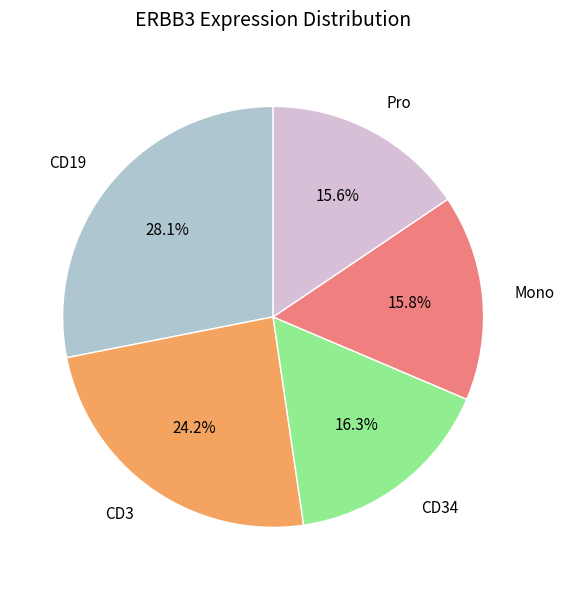

How many segments does this pie chart have?

5